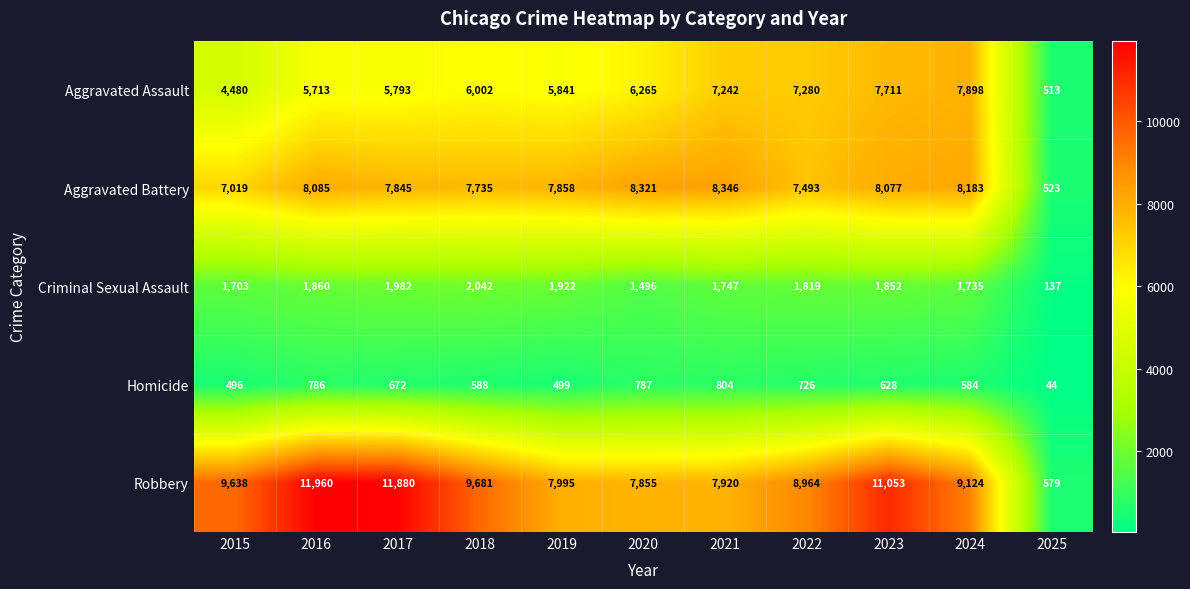

At how many categories does at least one series exceed 8416?

7